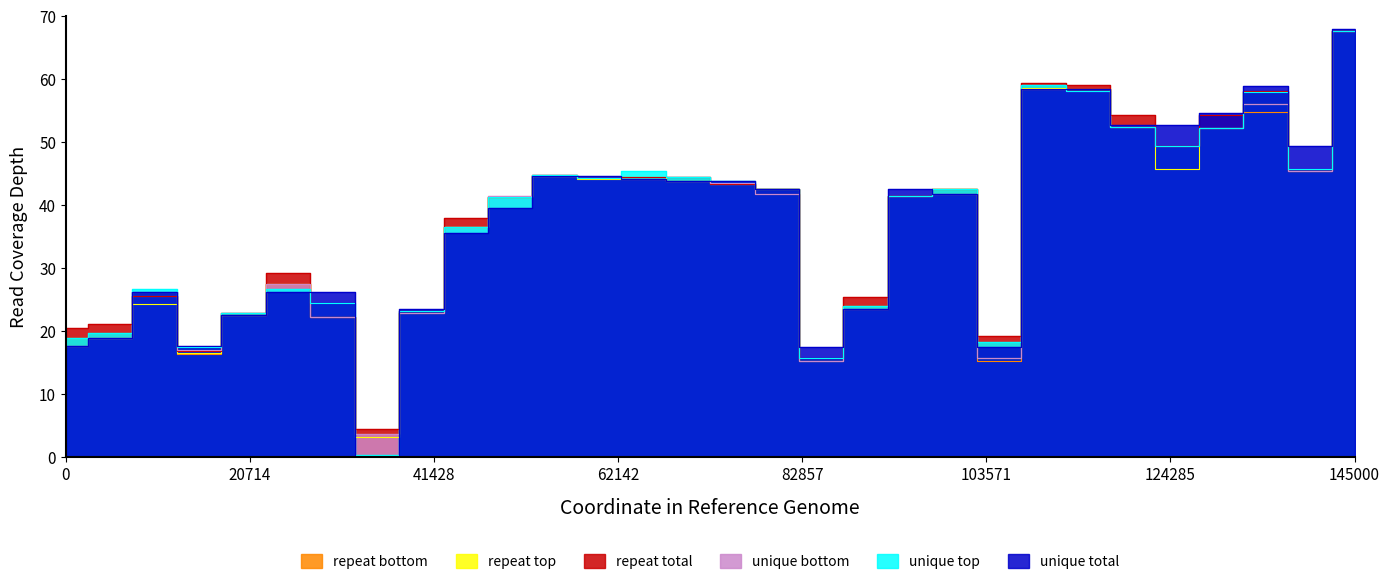

Where does the repeat top series first go above 42?

11